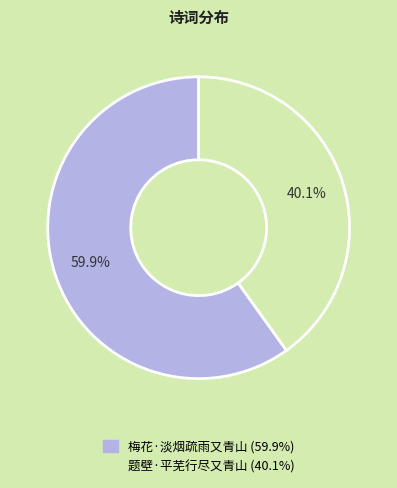

Between 梅花·淡烟疏雨又青山 and 题壁·平芜行尽又青山, which is larger?

梅花·淡烟疏雨又青山